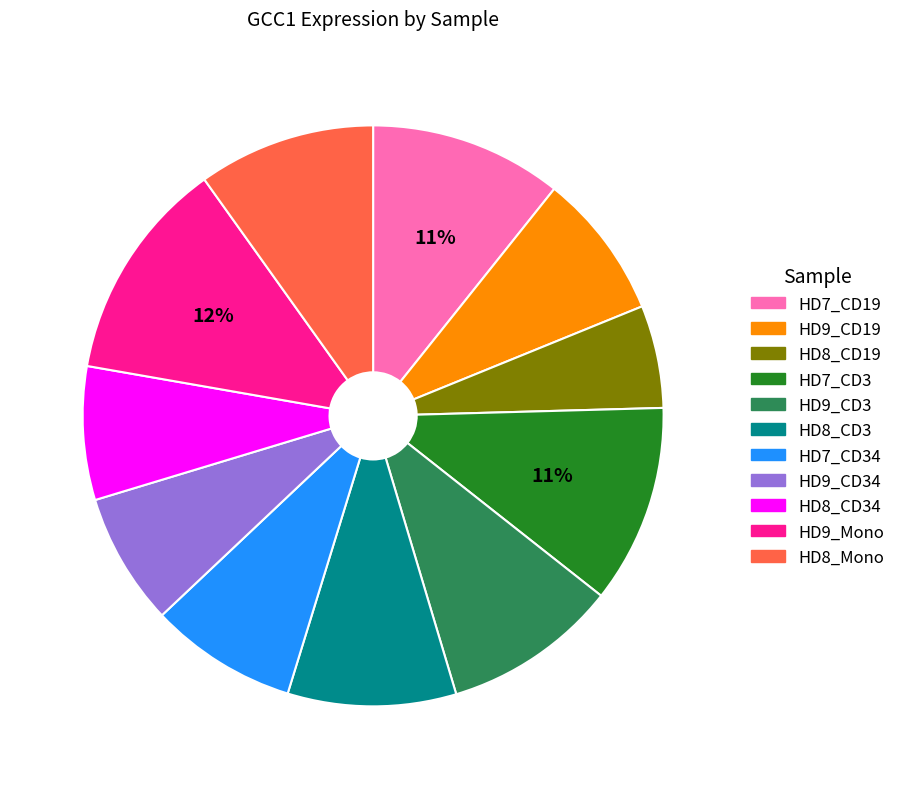

Is there any slice that represents more than half of the pie?

No